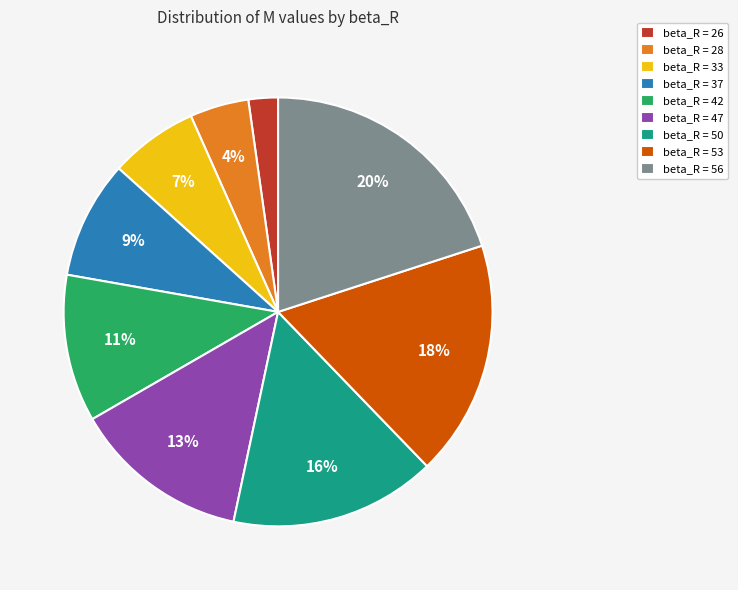

Is there any slice that represents more than half of the pie?

No